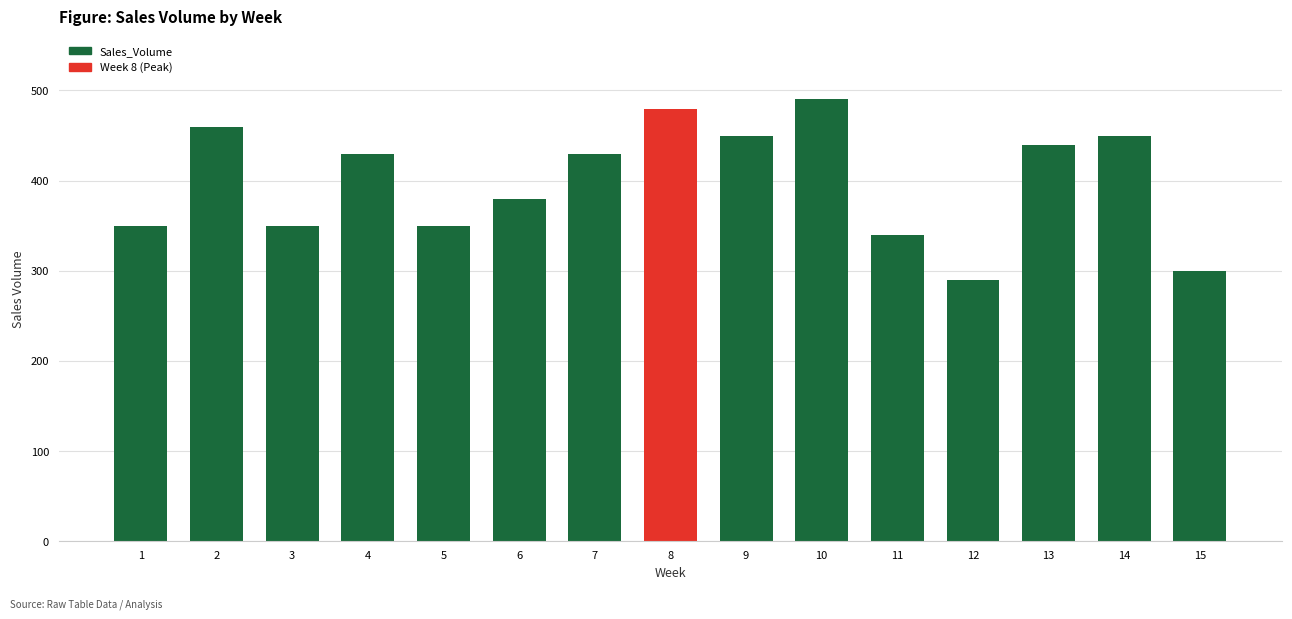

What is the difference between the maximum and minimum values?

200